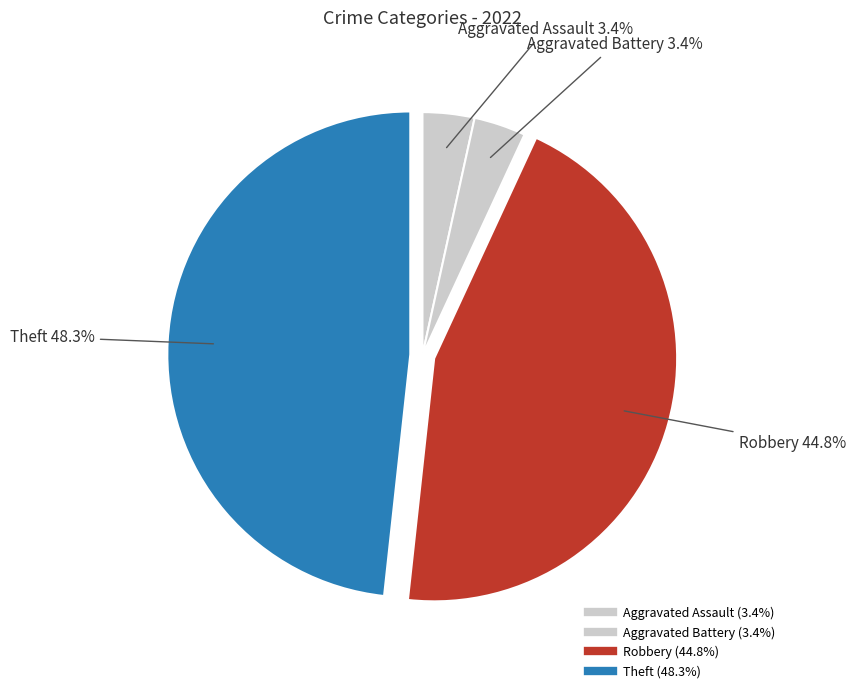

To the nearest percent, what is the combined percentage of Aggravated Battery and Aggravated Assault?

7%